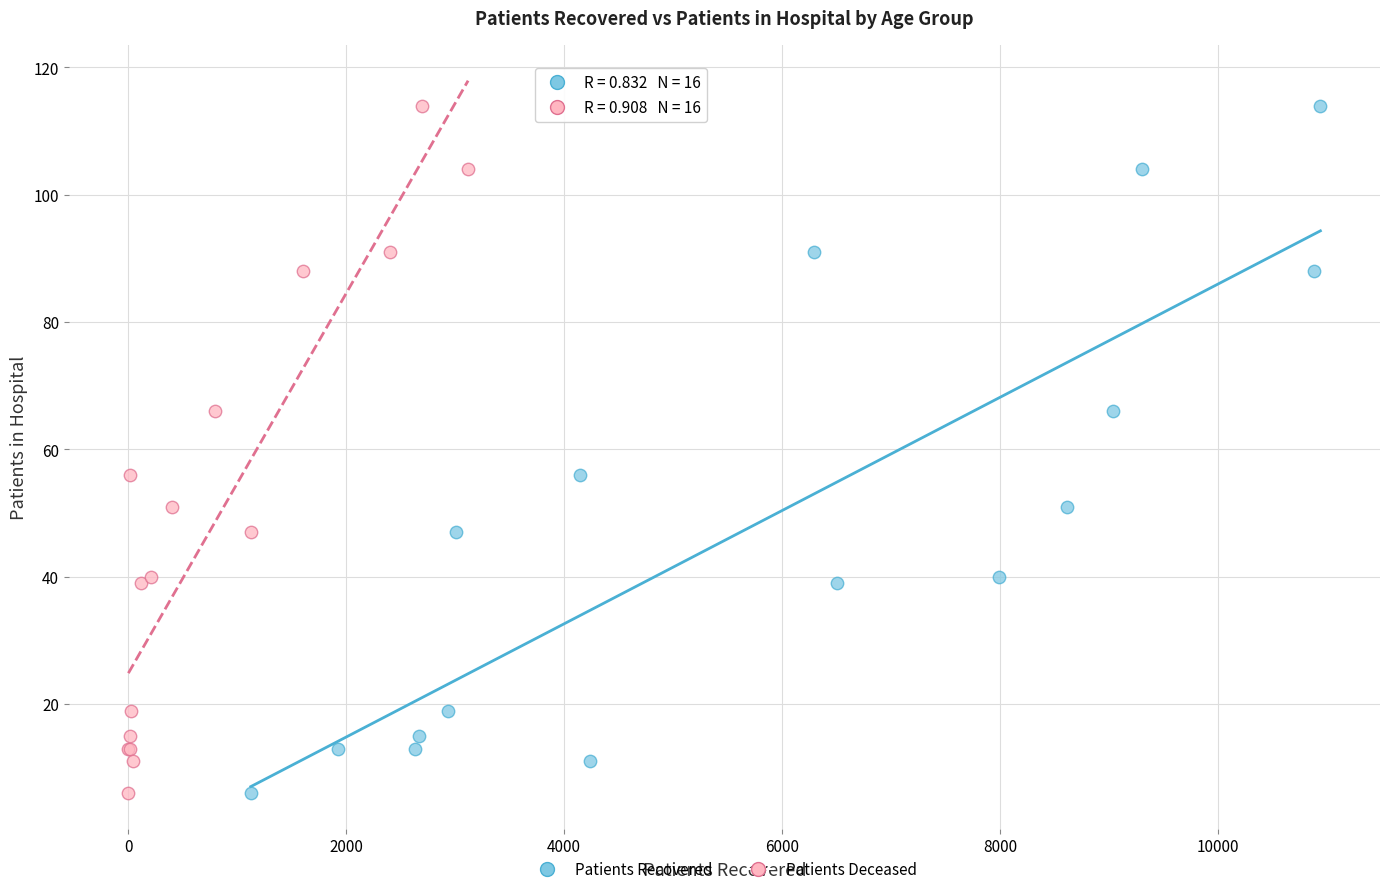

What are all the series names shown in the legend?

Patients Recovered, Patients Deceased